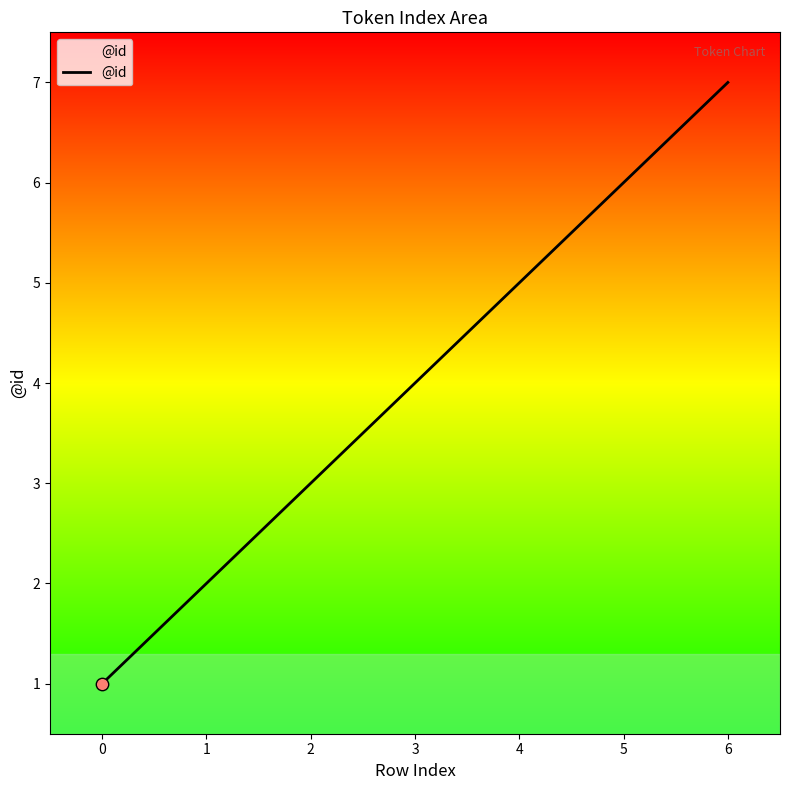

Approximately how many times larger is the value at 5 compared to 6?

0.9